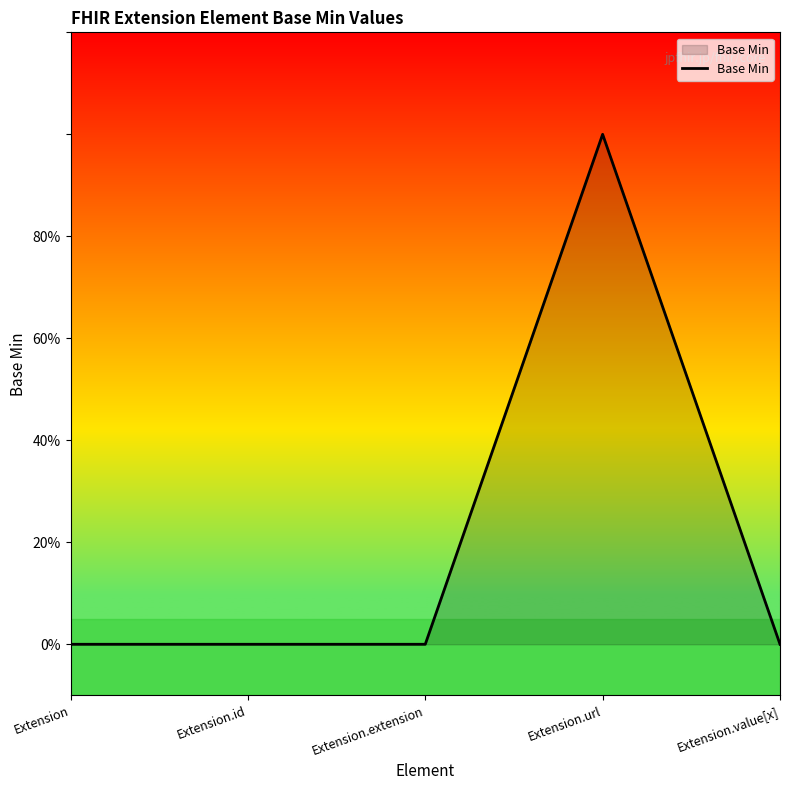

Does the chart display data point markers on the line(s)?

No